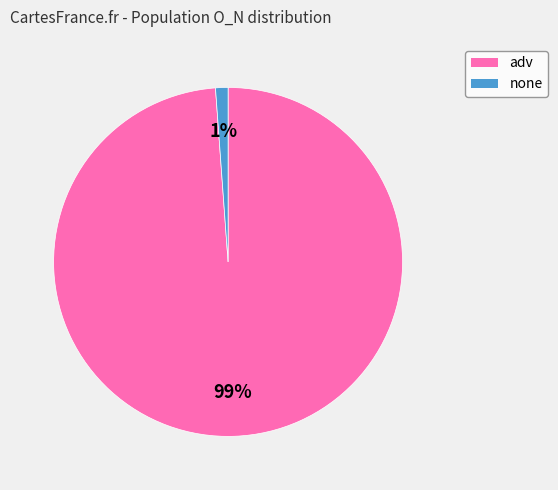

To the nearest percent, what is the average slice percentage?

50%